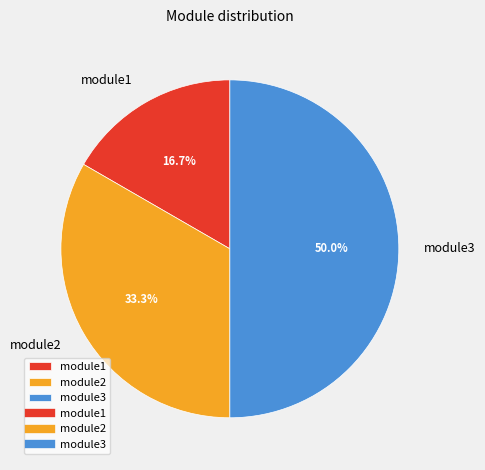

Combined, do module1 and module3 account for over 50%?

Yes